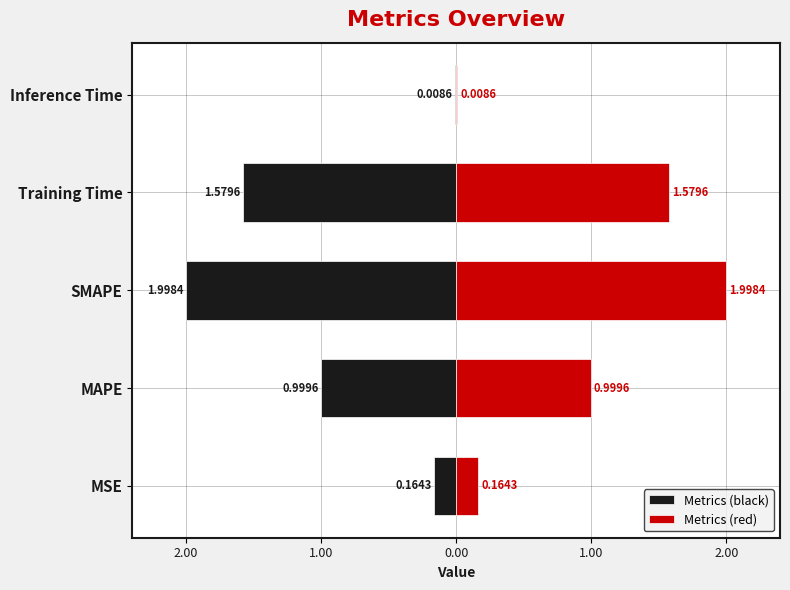

What is the sum of all Metrics (red) values?

4.8